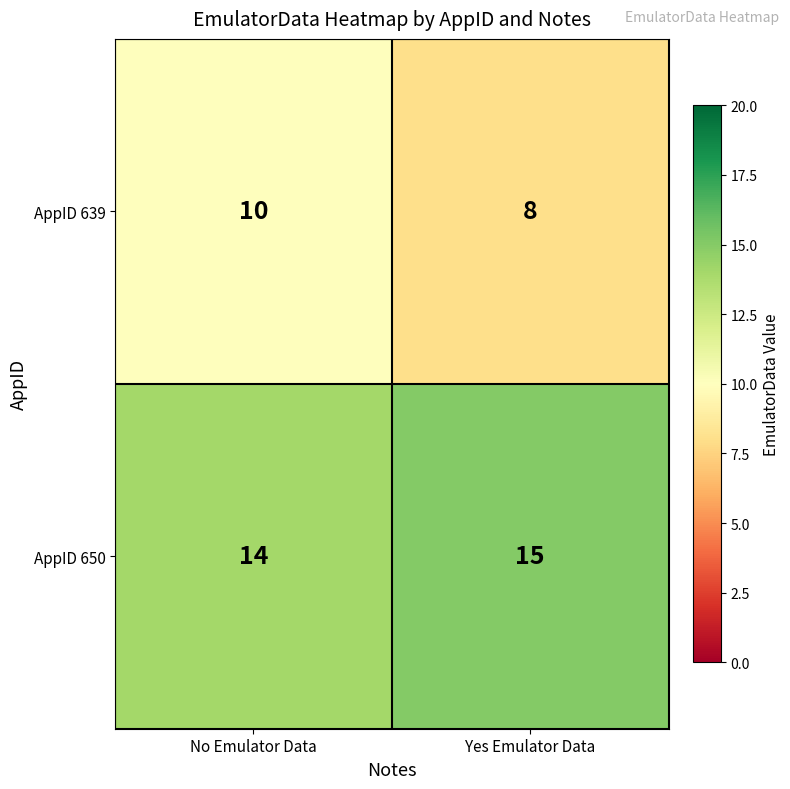

At which label is AppID 650 closest to 14?

No Emulator Data